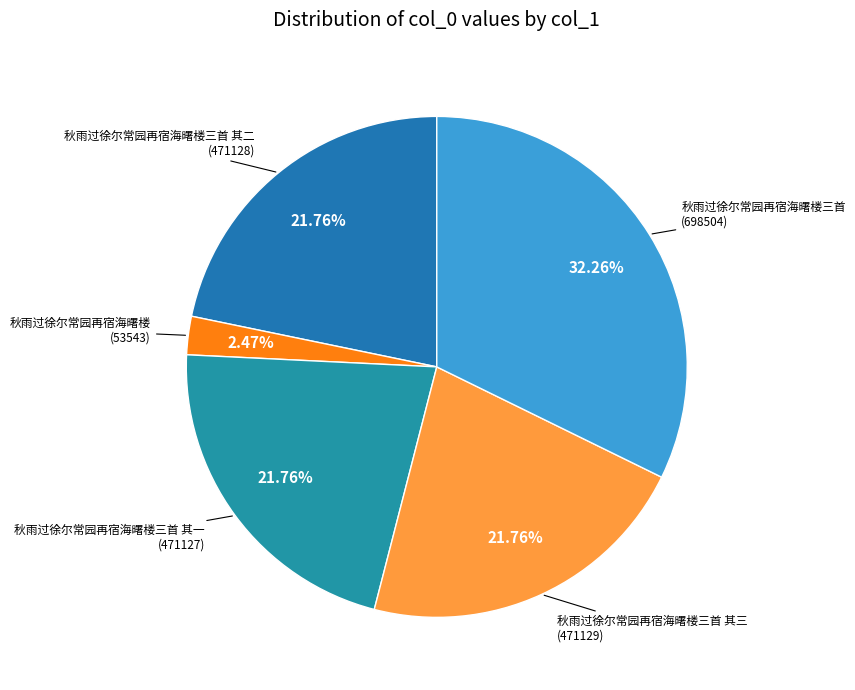

What is the smallest slice in the pie chart?

秋雨过徐尔常园再宿海曙楼